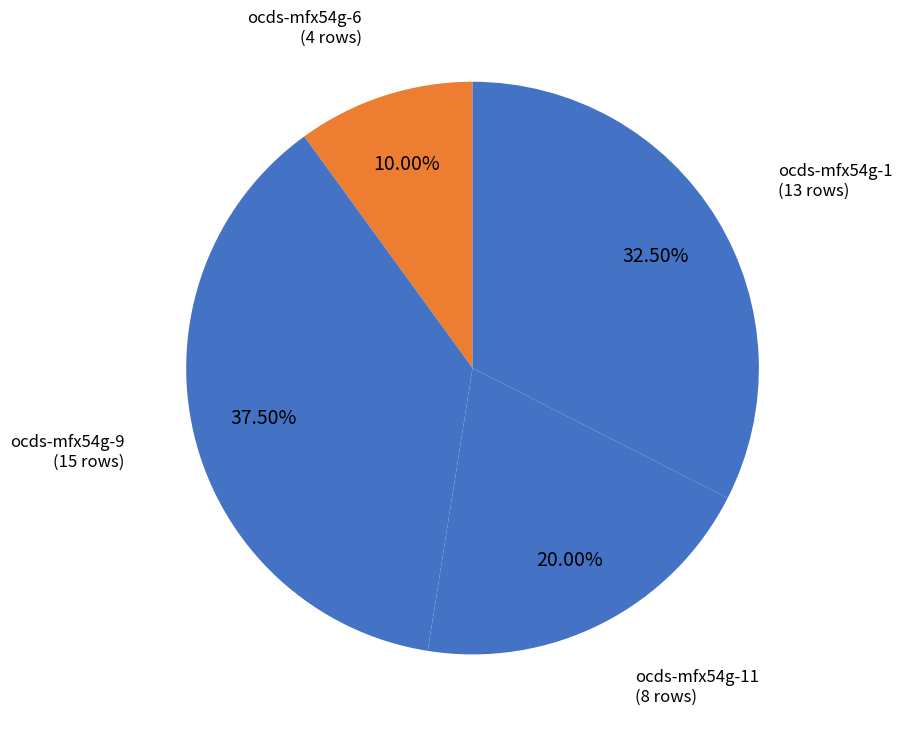

What is the smallest slice in the pie chart?

ocds-mfx54g-6